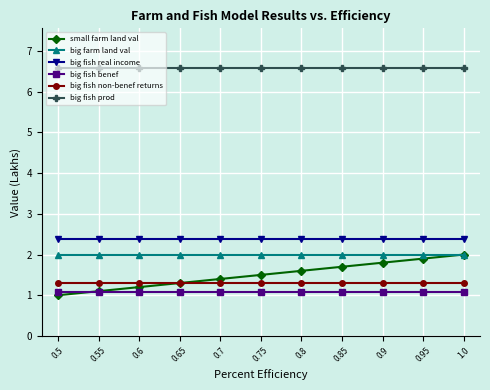

How many lines are shown in the chart?

6